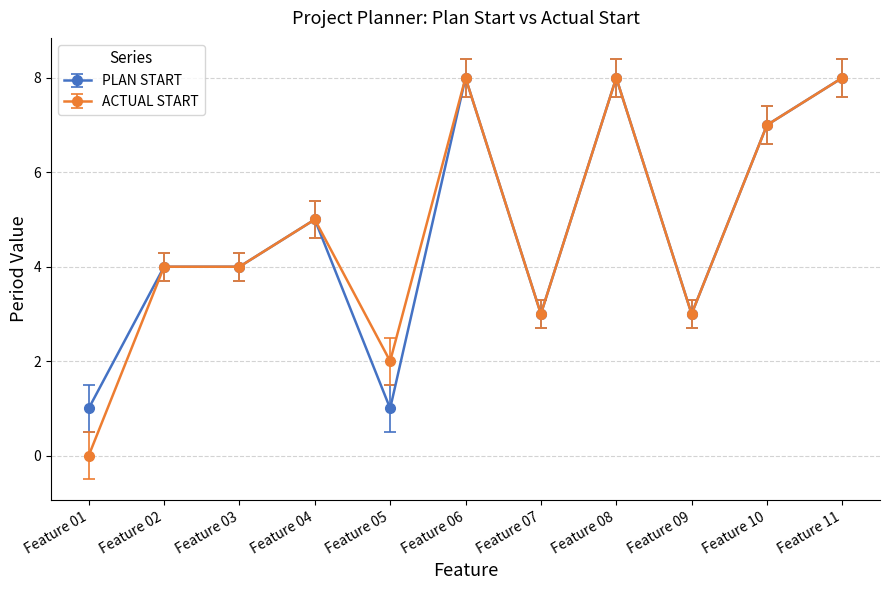

Is it true that ACTUAL START equals -3 at Feature 01?

False